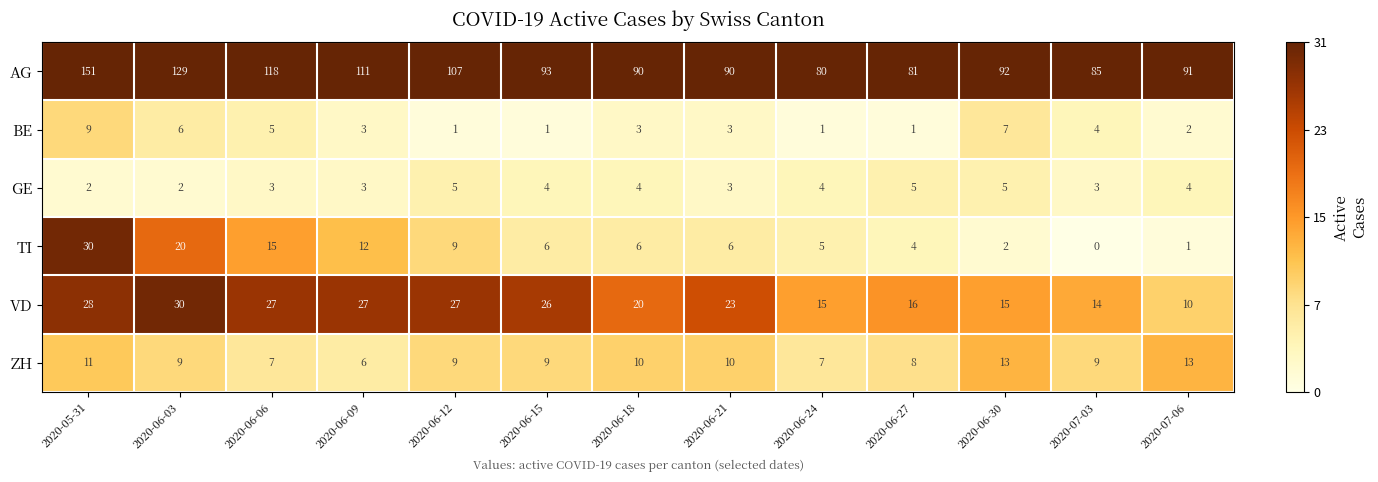

How many values in the VD series are below 23?

6